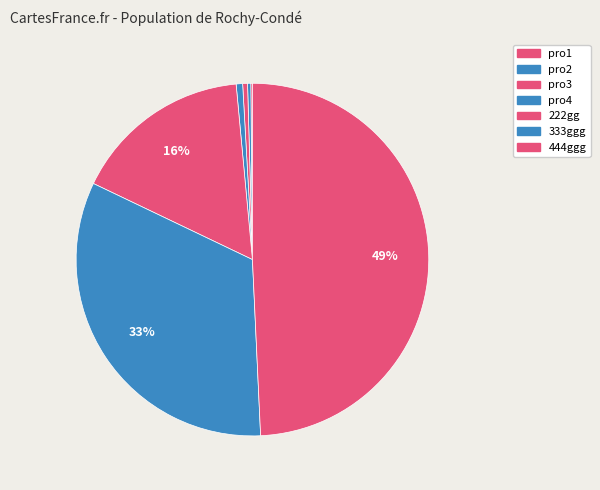

What percentage is the 222gg slice, to the nearest percent?

16%